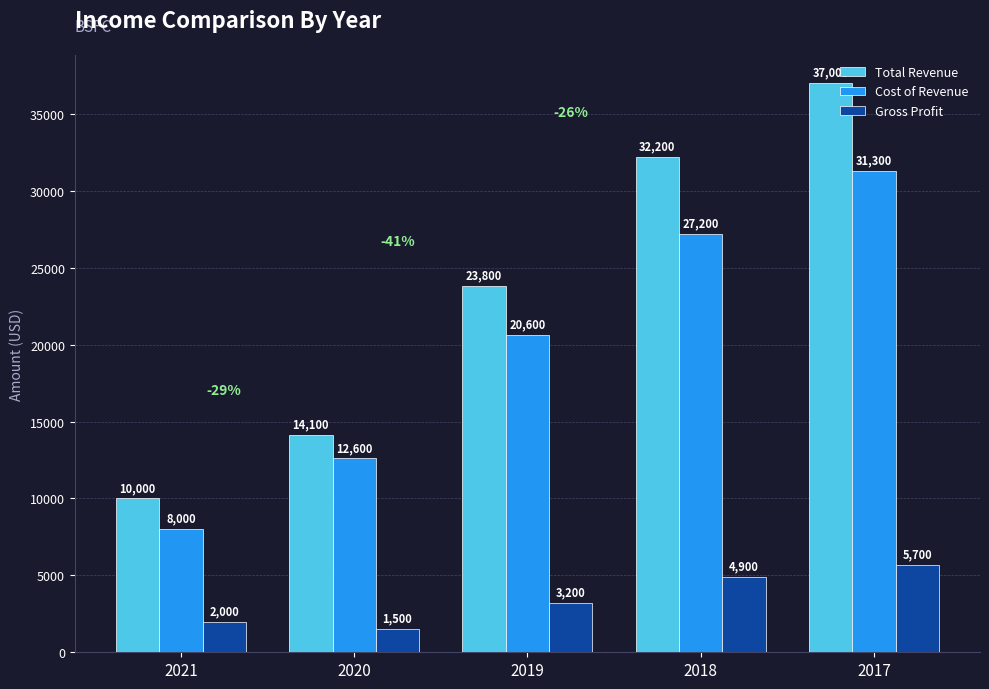

Which series changed the most between 2019 and 2017?

Total Revenue